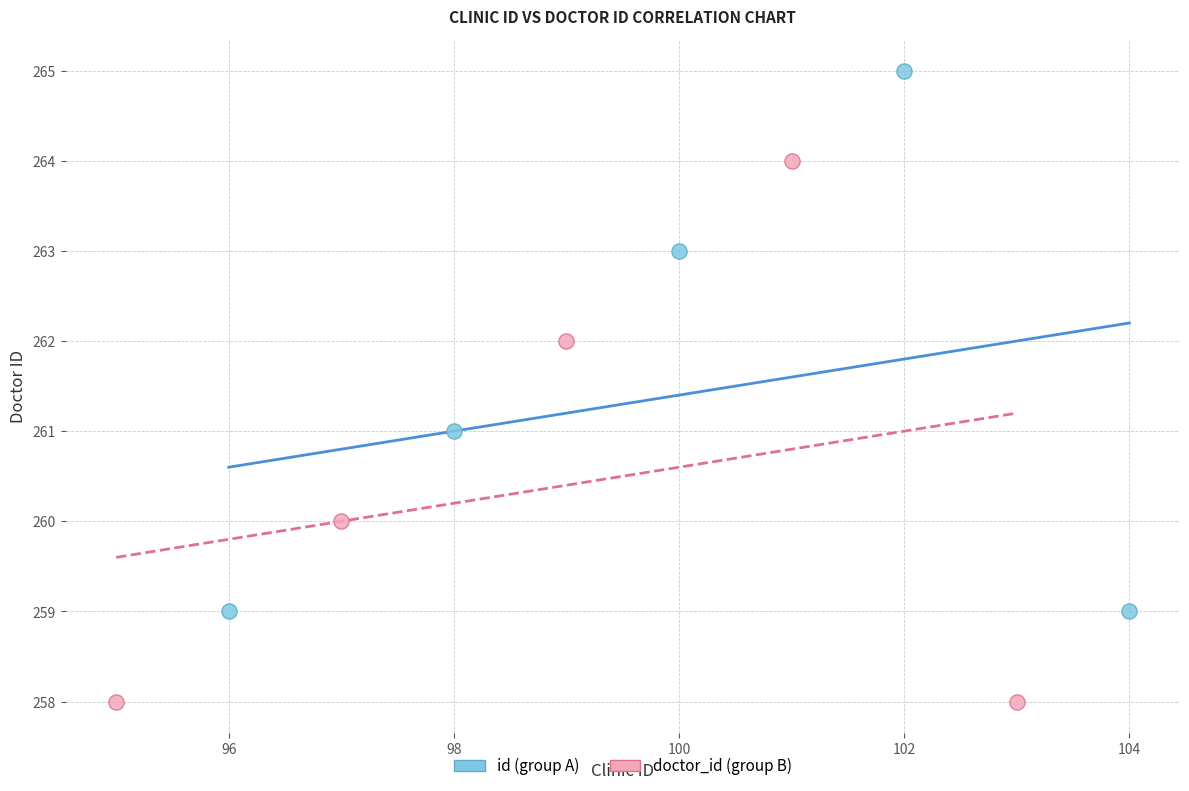

Which series contains the highest Y value?

id (group A)